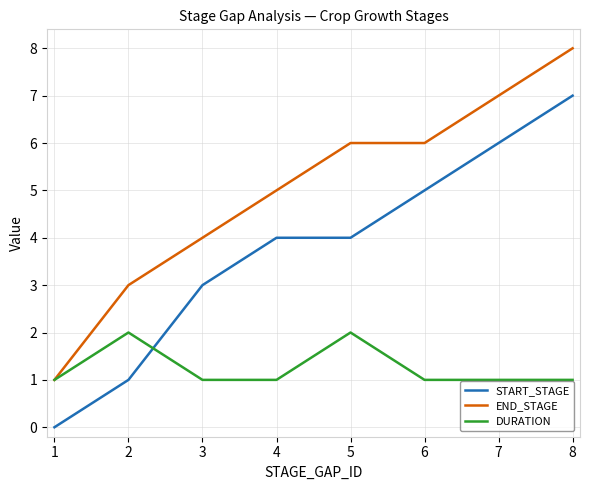

At how many categories does at least one series exceed 2?

7